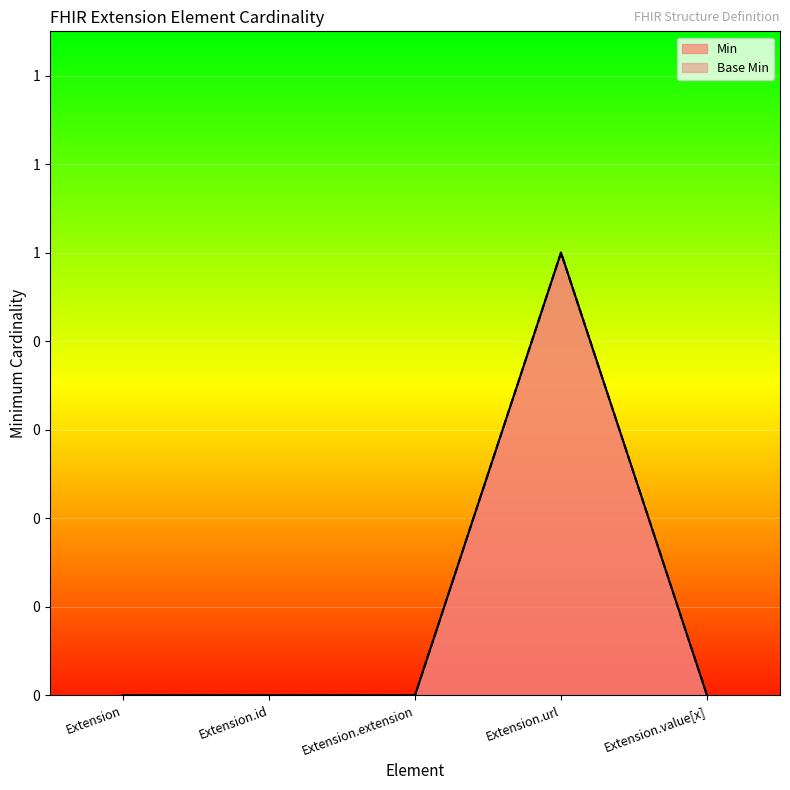

Is it true that Min equals 0 at Extension?

True